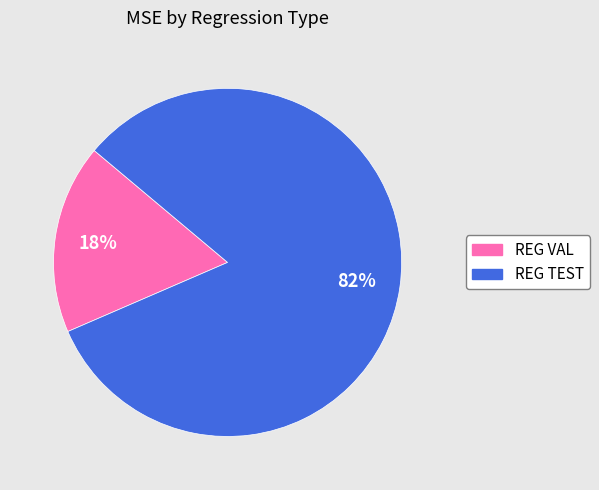

True or false: REG TEST accounts for 82% of the total.

True